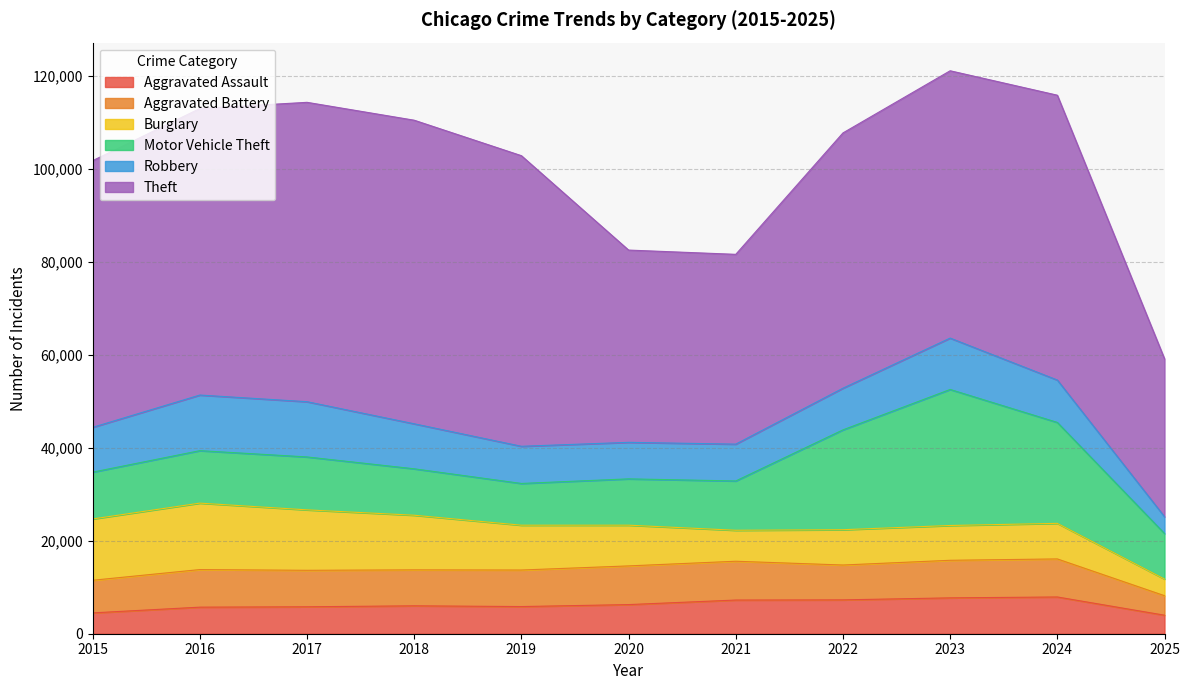

What is the difference between the maximum and minimum values in the Burglary series?

10711